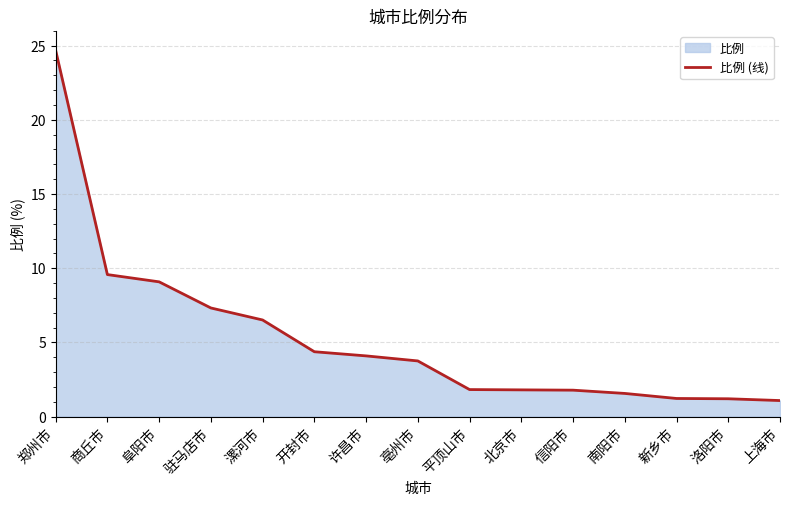

Does the chart have visible grid lines?

Yes